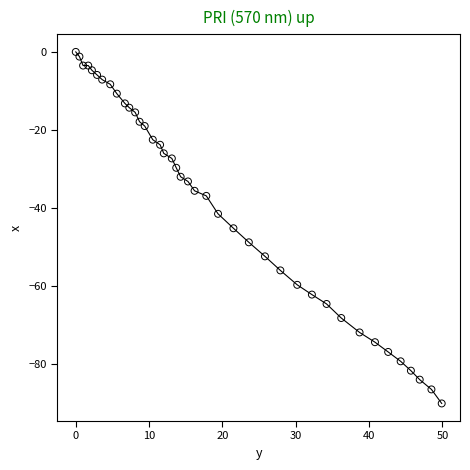

What is the range of Y values (max minus min)?

90.1